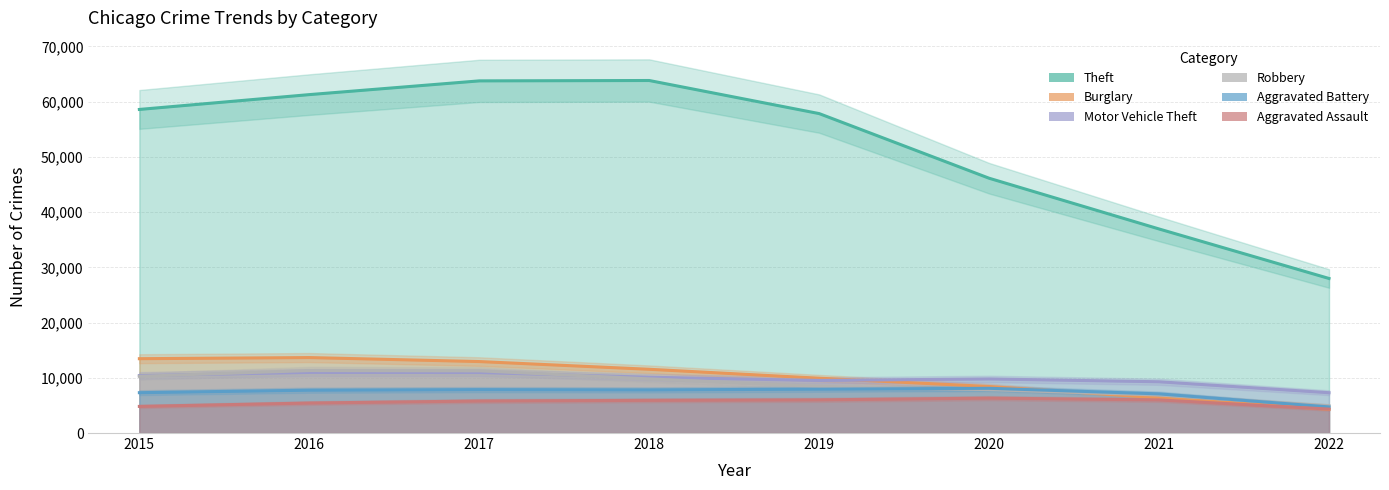

True or false: Robbery and Aggravated Assault cross at least once.

False